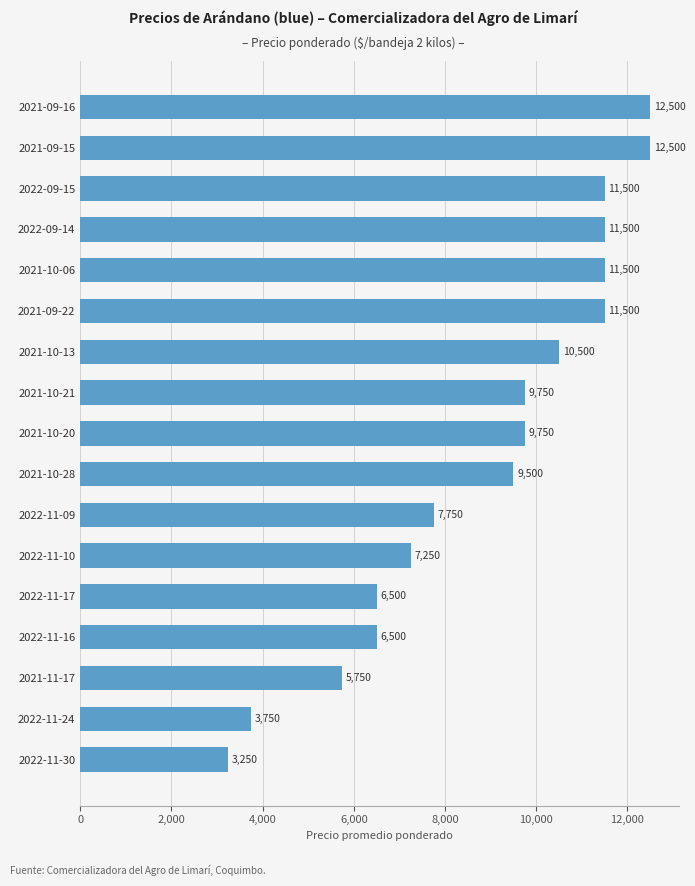

Reading bottom to top, list all the values displayed in this chart.

3250	3750	5750	6500	6500	7250	7750	9500	9750	9750	10500	11500	11500	11500	11500	12500	12500